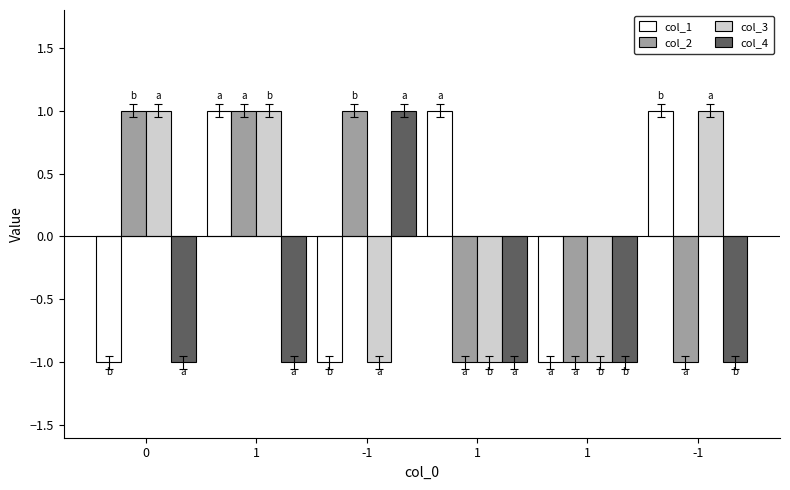

At 0, list the series in order from largest to smallest.

col_2, col_3, col_1, col_4